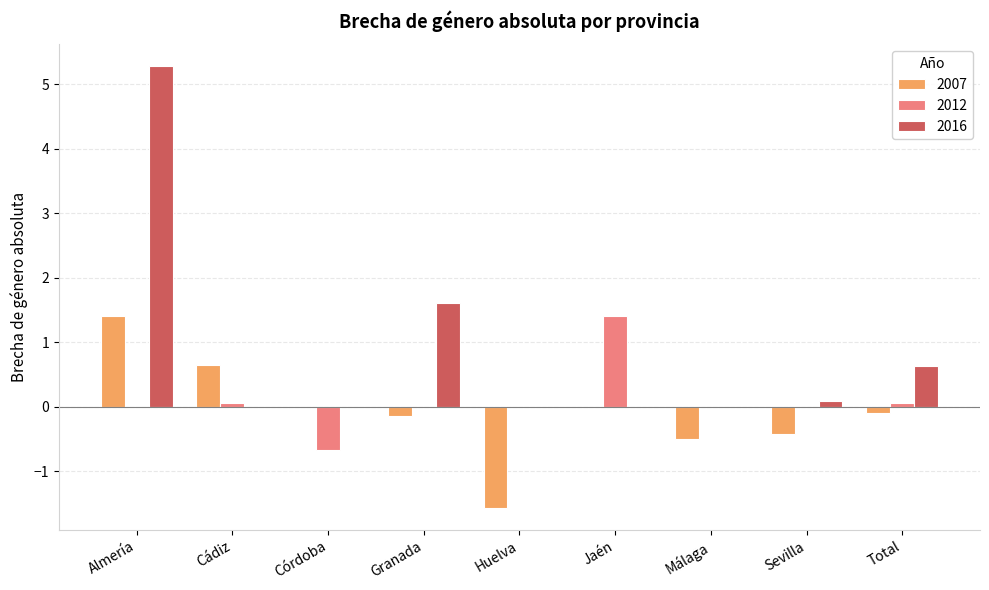

Is the value of 2012 at Cádiz greater than the value of 2007 at Almería?

No